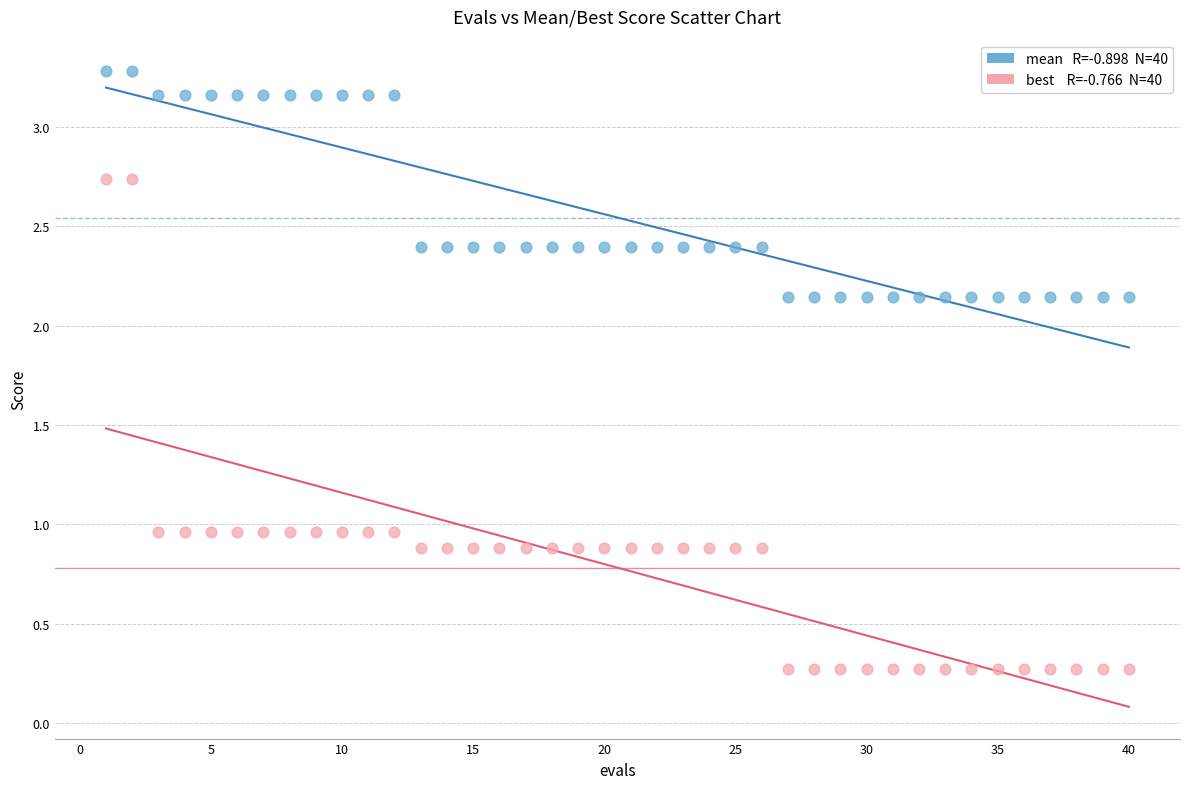

Across all data points, what is the range of Y values (max minus min)?

3.0